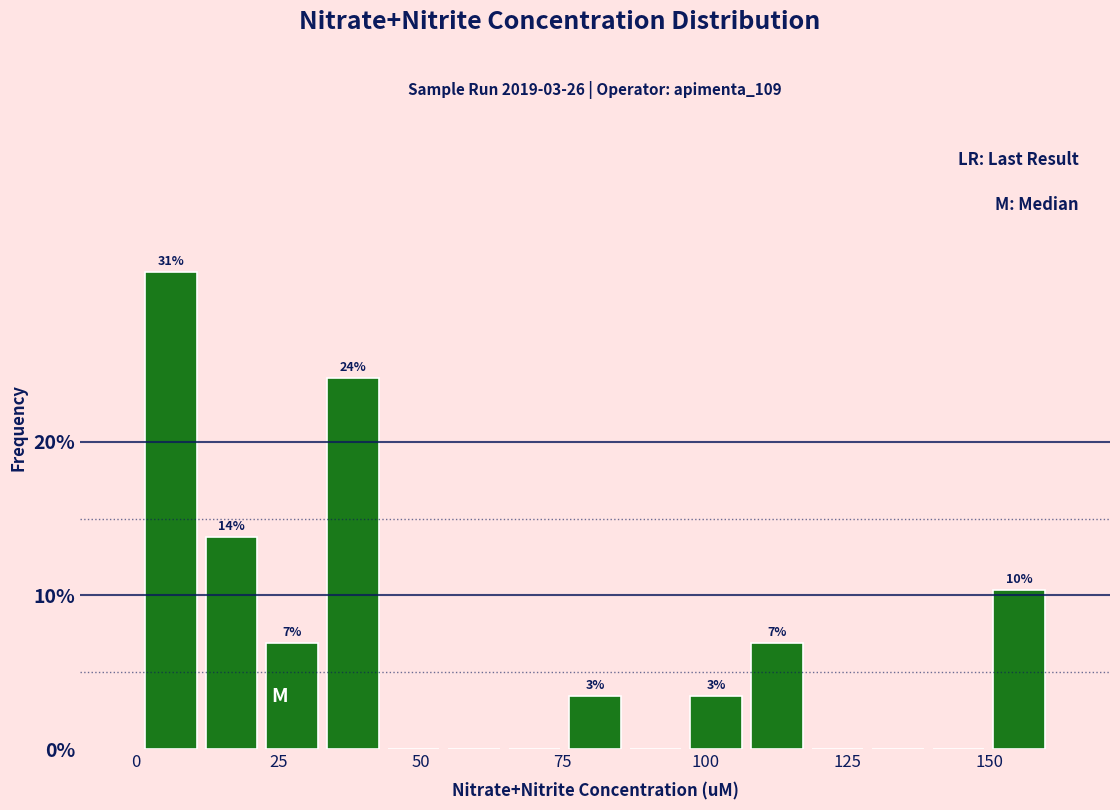

Read against the x-axis, roughly where is the centre of the tallest bar?

5